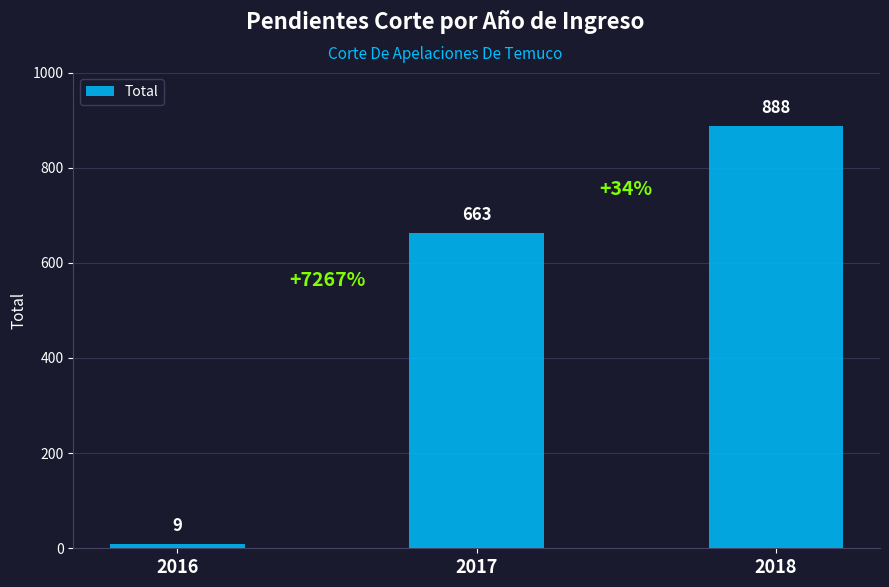

How many values are between 9 and 888?

3